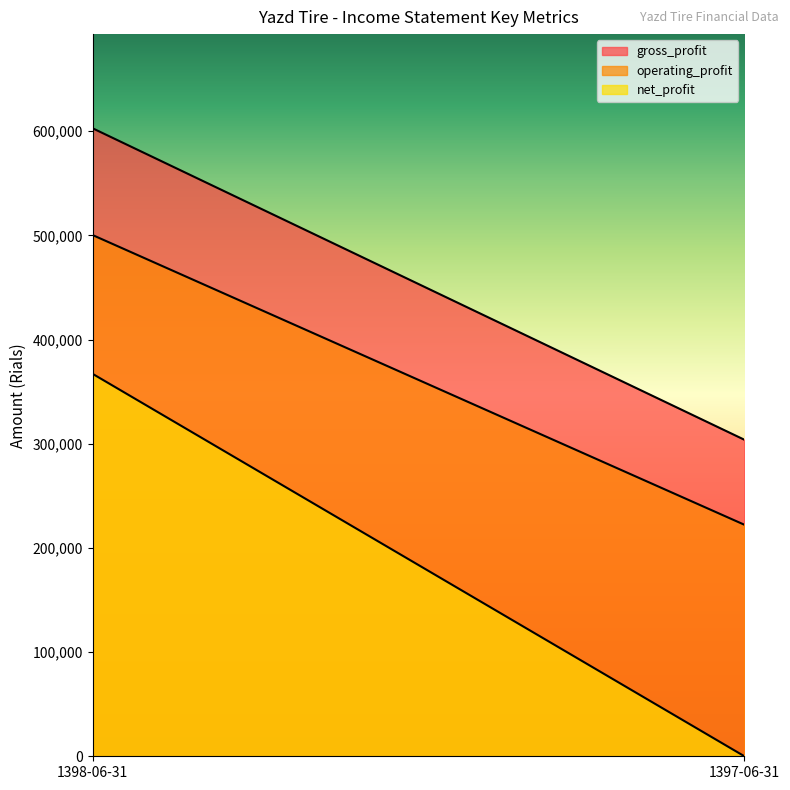

Reading left to right, extract all data points from this chart.

gross_profit: 1398-06-31=602836	1397-06-31=303836
operating_profit: 1398-06-31=500339	1397-06-31=222240
net_profit: 1398-06-31=367109	1397-06-31=0